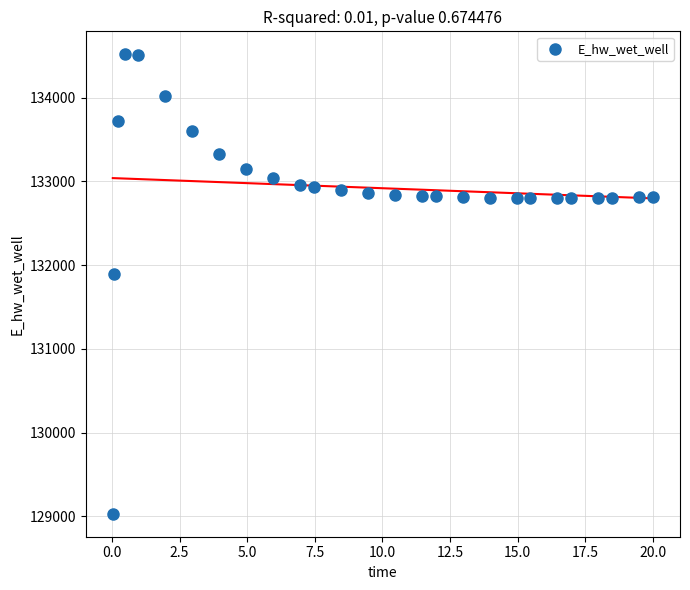

What is the range of Y values (max minus min)?

5489.5